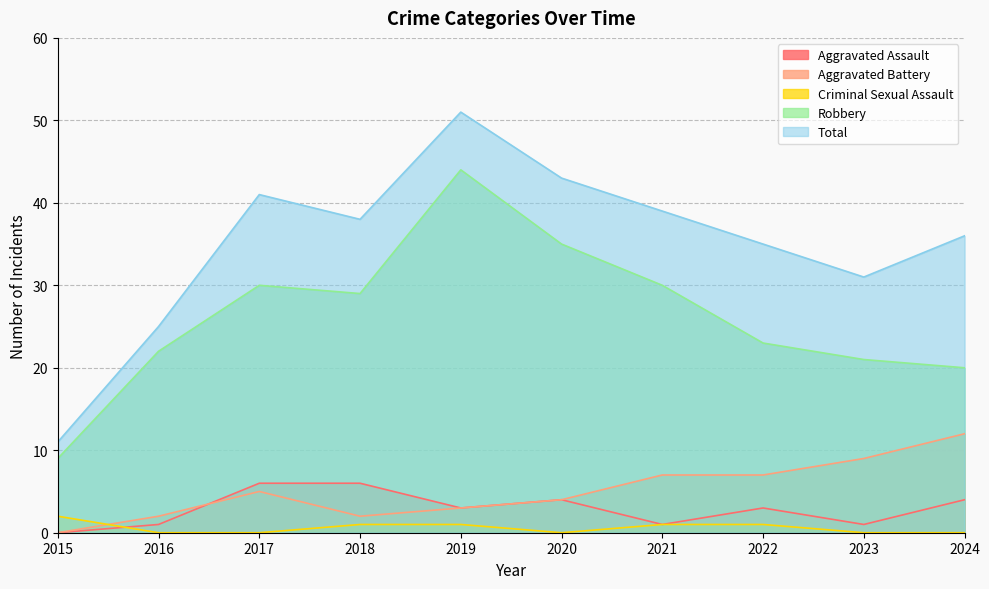

Between 2016 and 2017, which series saw the biggest shift?

Total